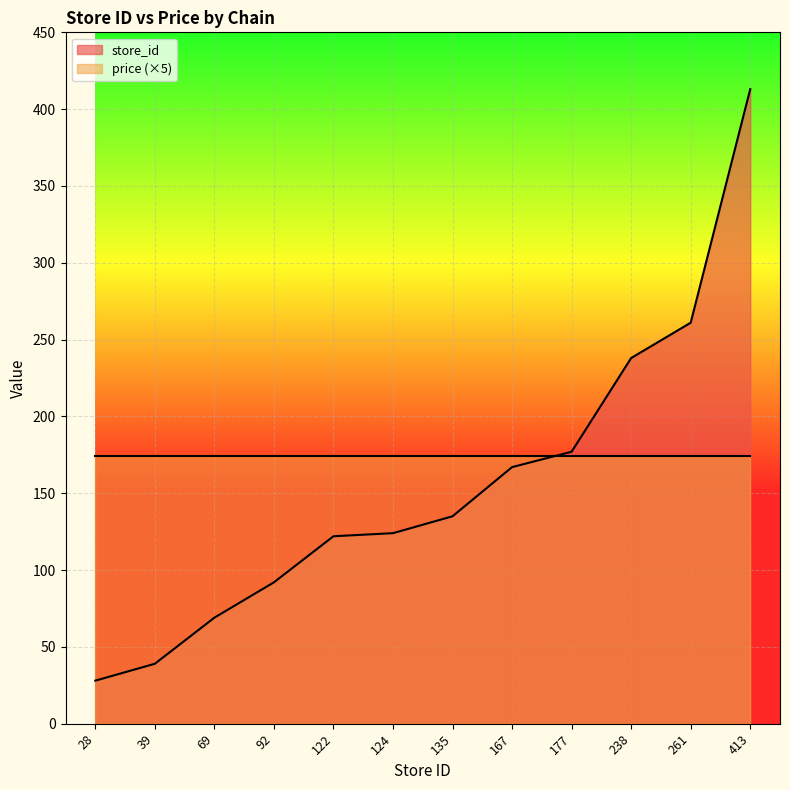

The value at 413 is 687. True or false?

False